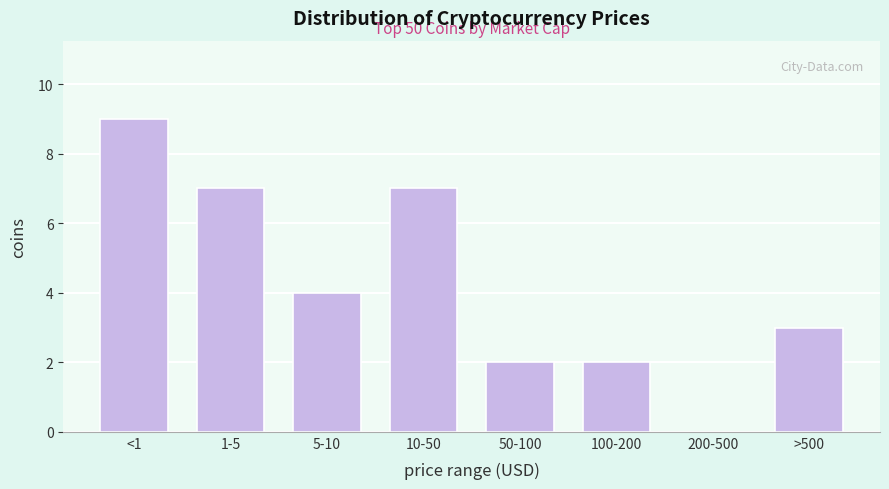

Reading left to right, what are all the values shown in this chart?

<1=9	1-5=7	5-10=4	10-50=7	50-100=2	100-200=2	200-500=0	>500=3